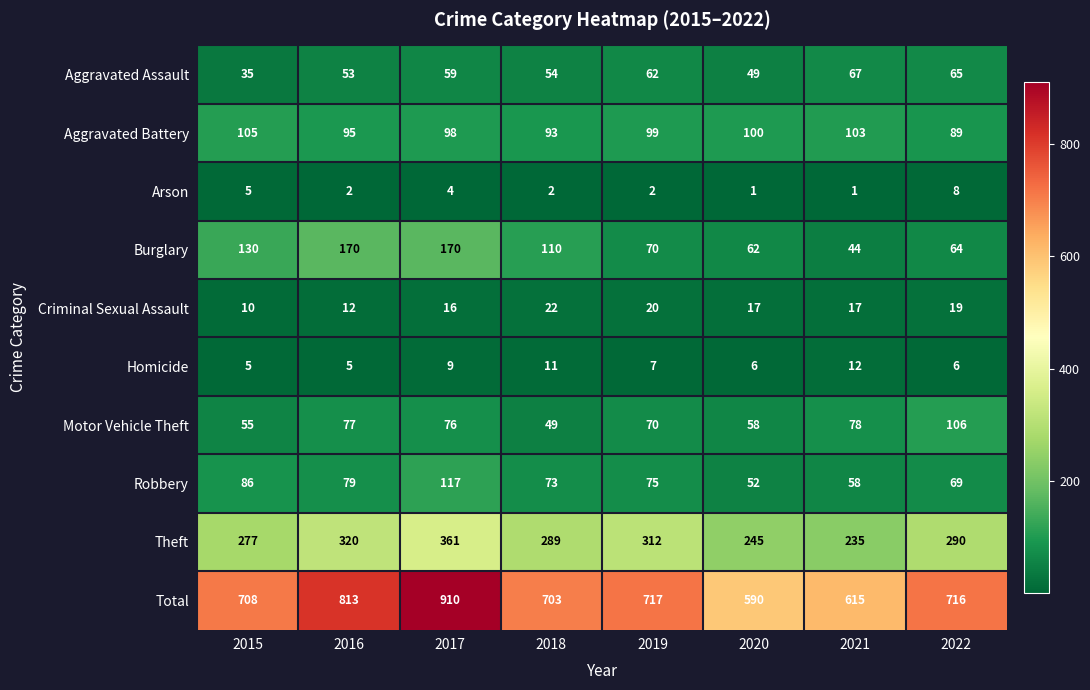

Which category has the highest value across all series?

2017